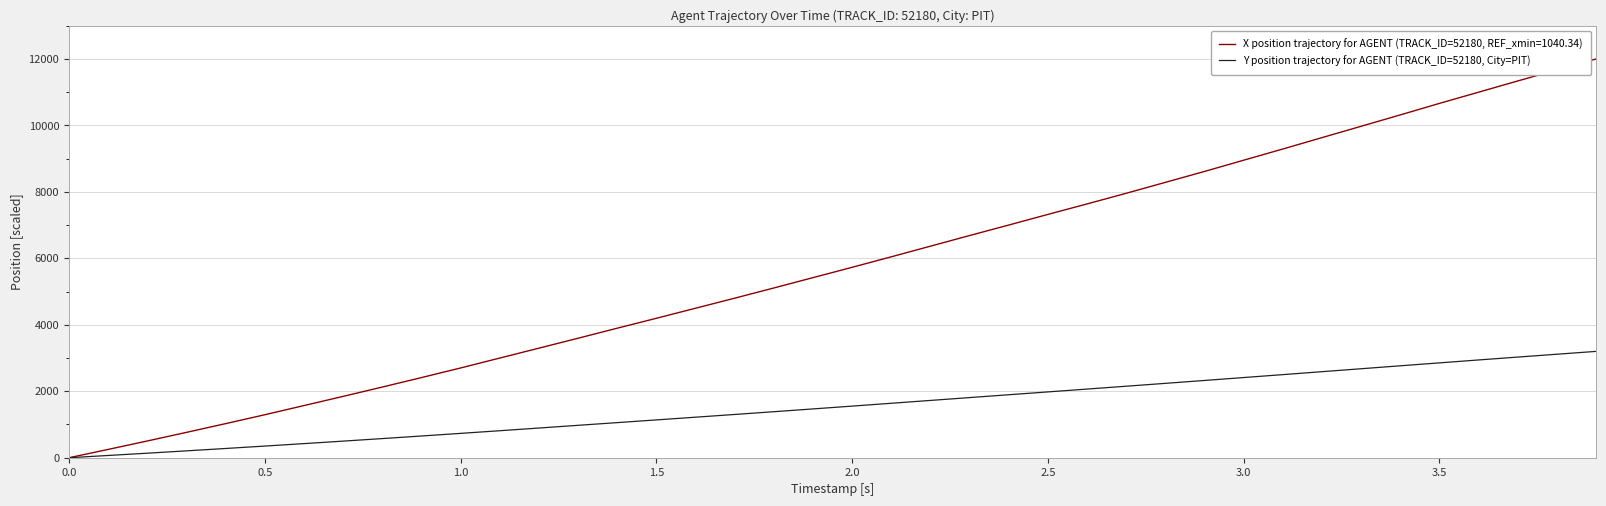

Rank the series by their maximum value, from highest to lowest.

X position trajectory for AGENT (TRACK_ID=52180, REF_xmin=1040.34), Y position trajectory for AGENT (TRACK_ID=52180, City=PIT)